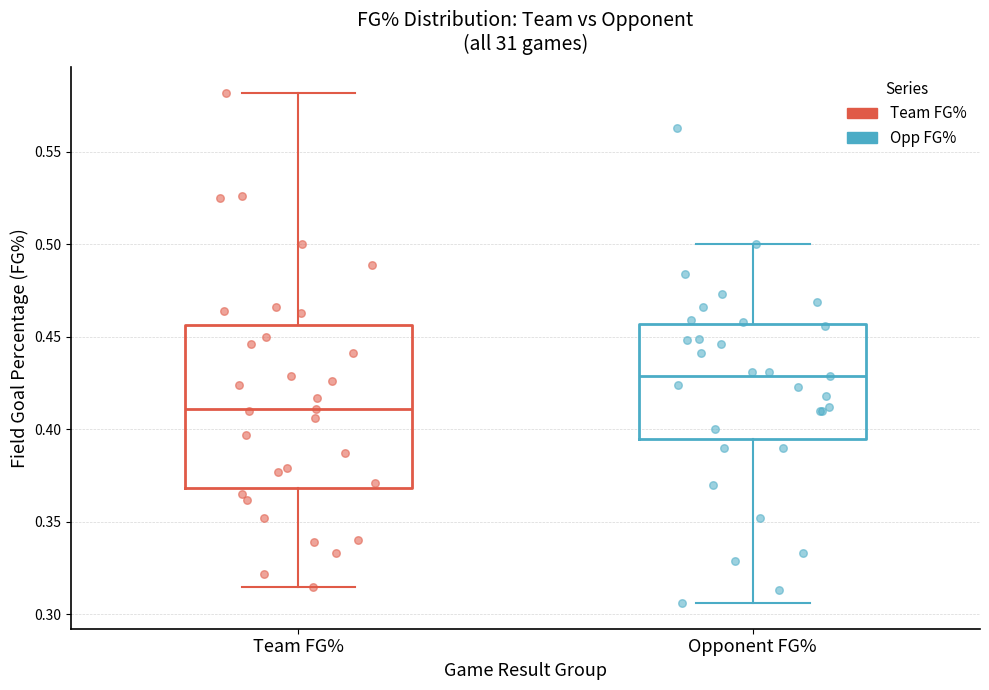

Reading left to right, transcribe this box plot: for each box, give where its median line is, the range the box spans, and where its two whiskers end, as read against the y-axis. The values are not printed on the chart, so give them approximately, as read against the axis.

Team FG%: median 0.410, box 0.370 to 0.455, whiskers 0.315 to 0.580
Opponent FG%: median 0.430, box 0.395 to 0.455, whiskers 0.305 to 0.500